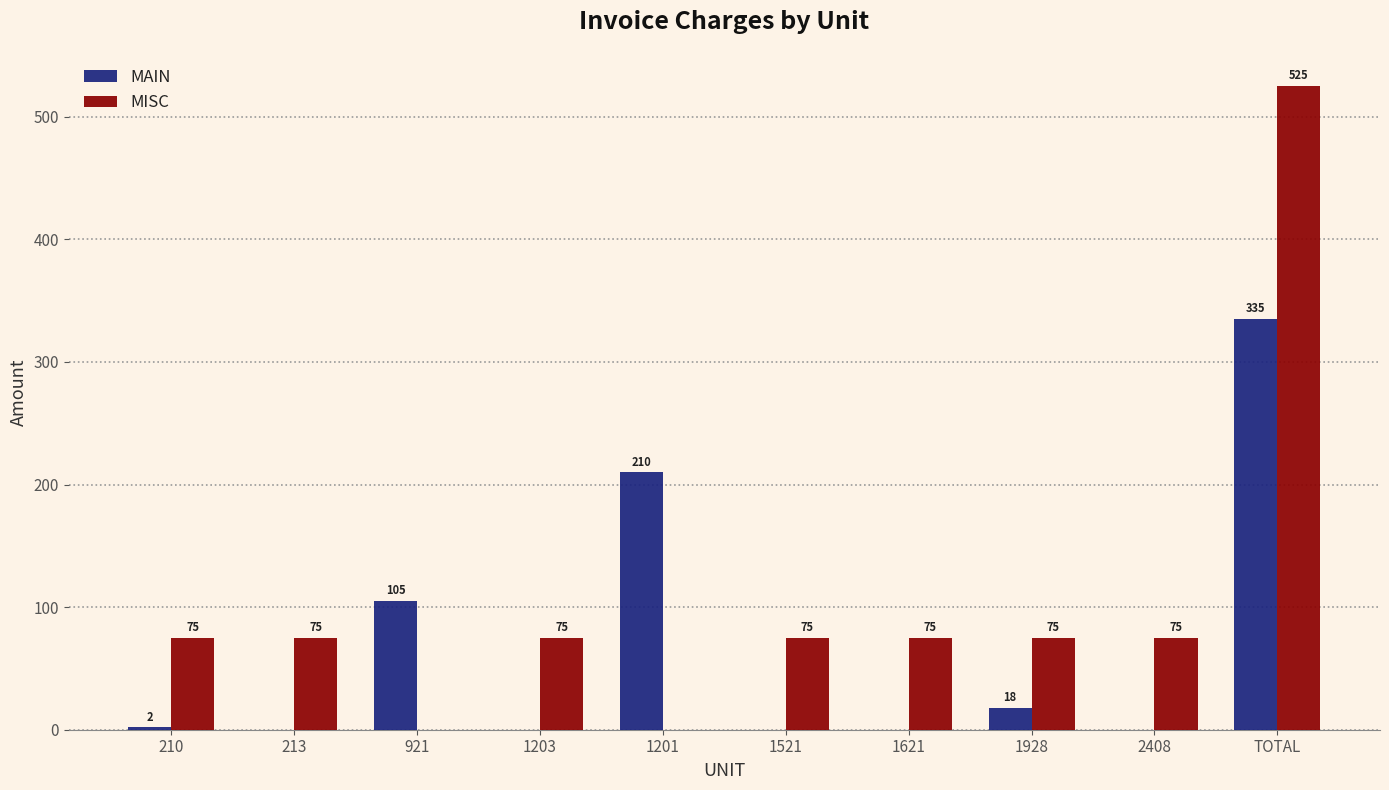

What are all the series names shown in the legend?

MAIN, MISC